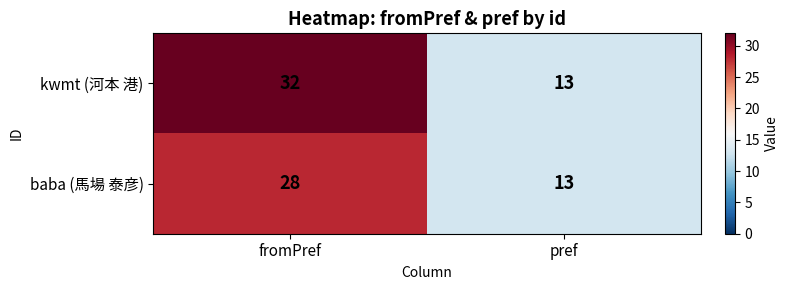

Count the number of data series in this chart.

2